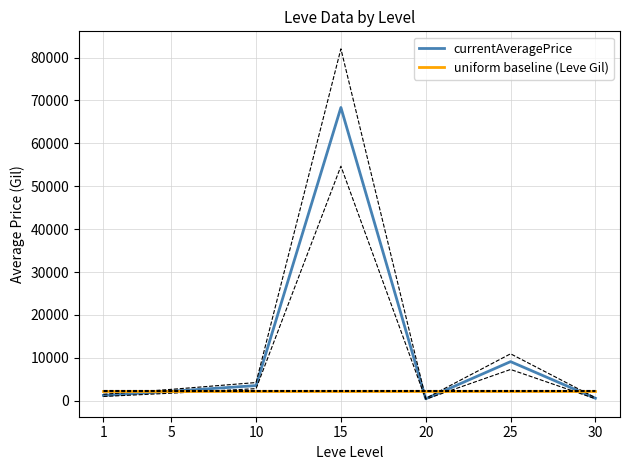

What is the spread (max minus min) of values at 25?

6731